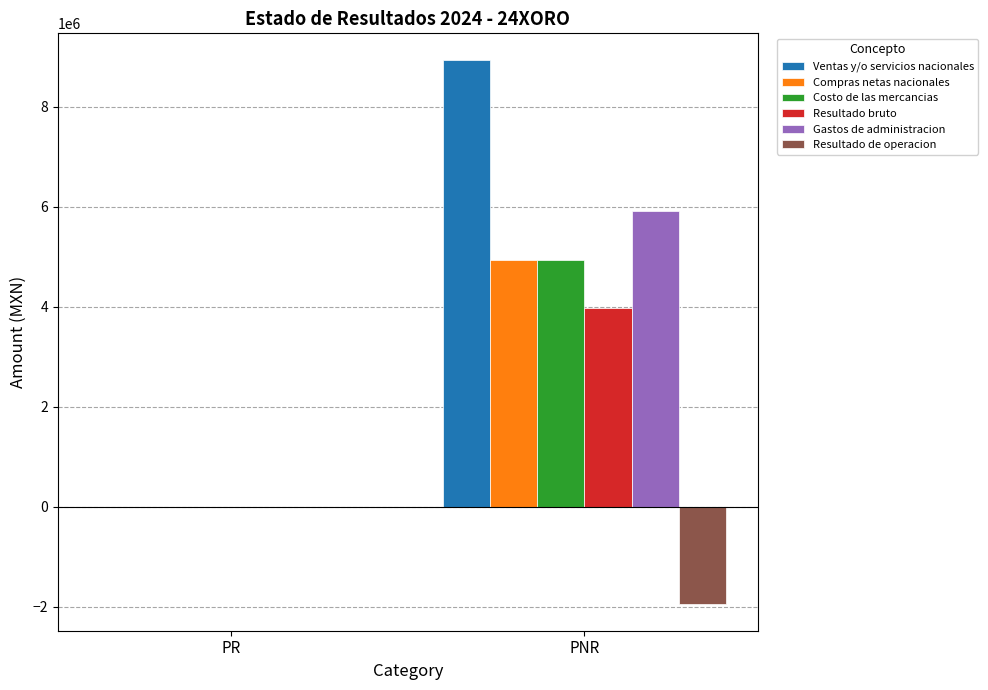

Where is Resultado bruto nearest to the value 1991227?

PR